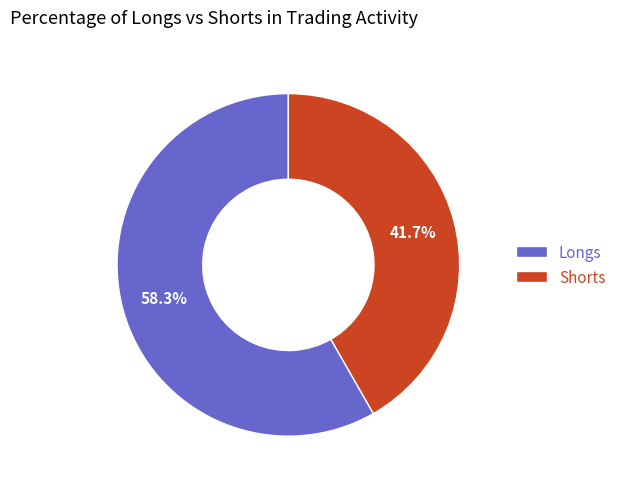

What is the largest slice in the pie chart?

Longs